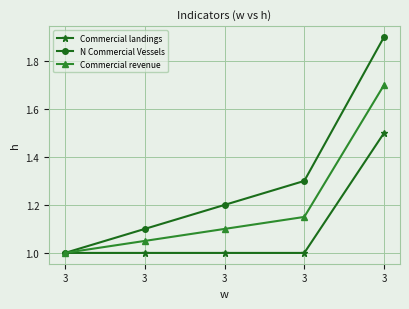

Between 3 and 3, which series saw the biggest shift?

N Commercial Vessels